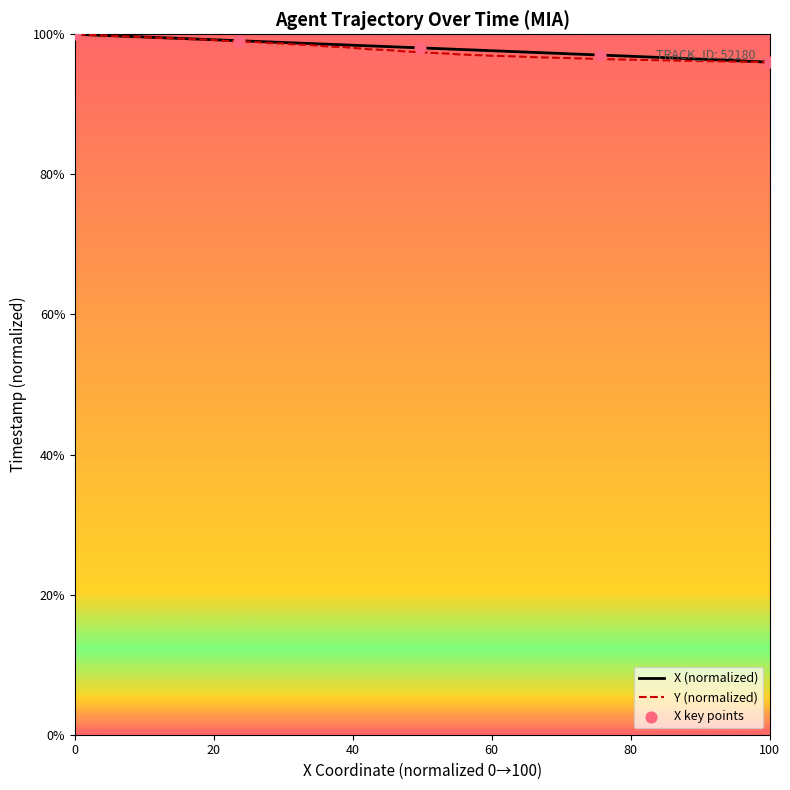

Which series has the largest Y range (max minus min)?

X